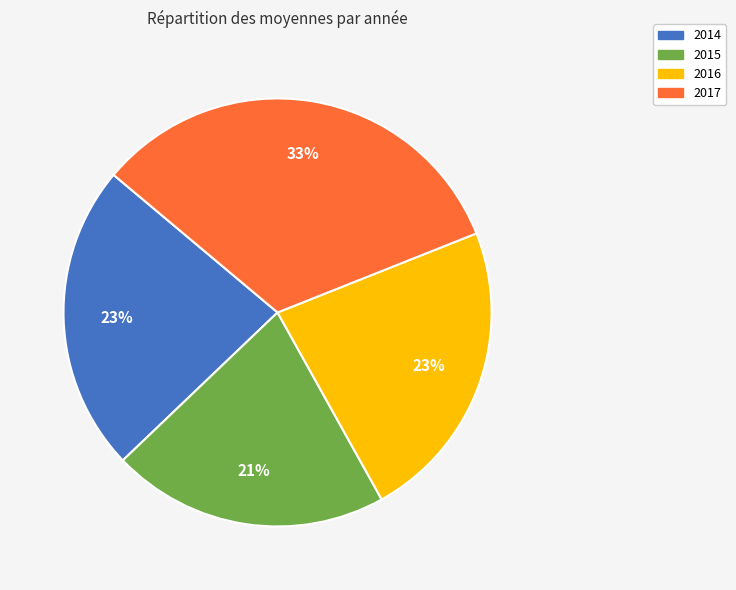

Between 2015 and 2016, which is larger?

2016